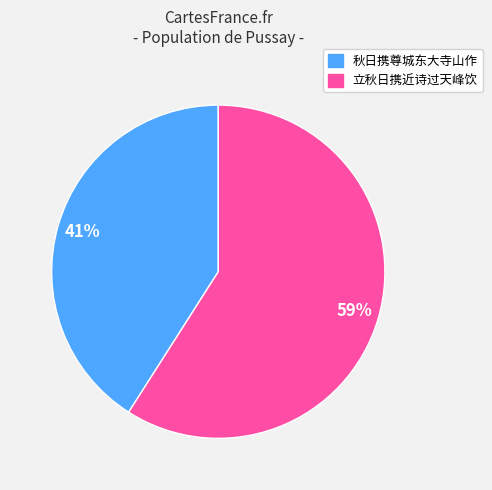

What is the ratio of the value at 秋日携尊城东大寺山作 to the value at 立秋日携近诗过天峰饮?

0.7